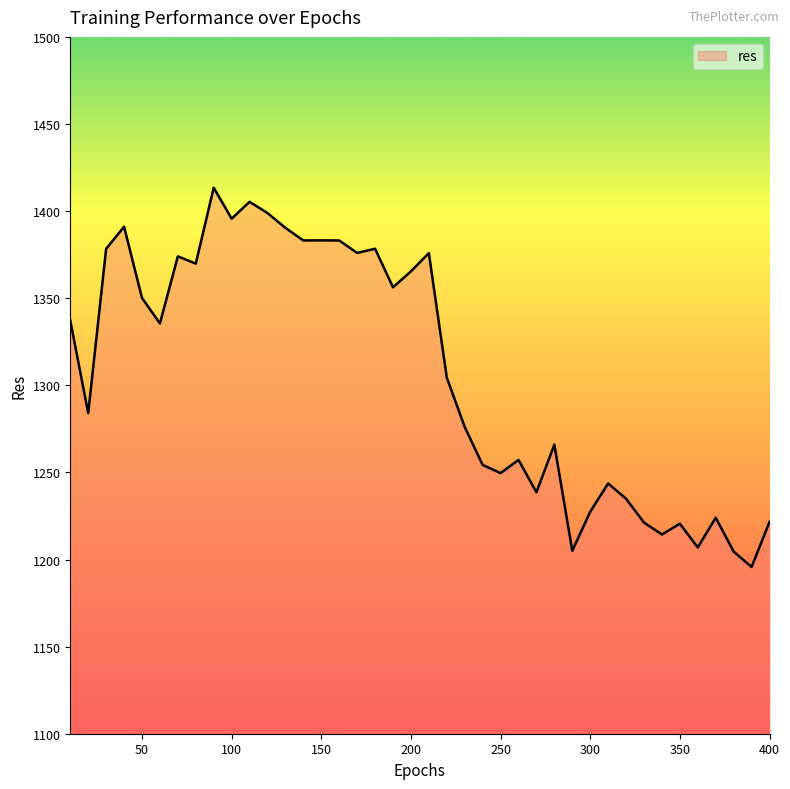

What is the greatest value displayed?

1413.4